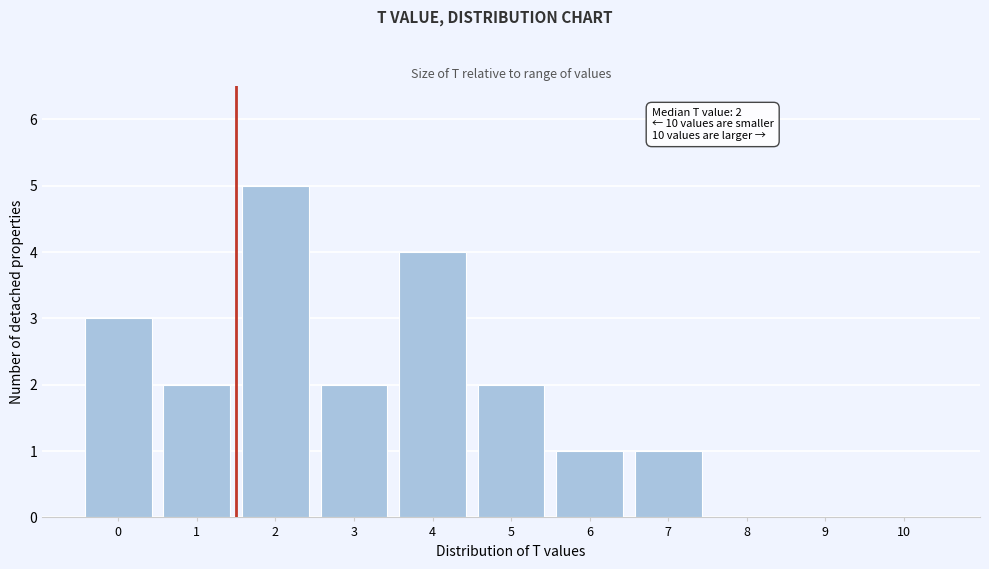

Reading left to right, list all the values displayed in this chart.

0=3	1=2	2=5	3=2	4=4	5=2	6=1	7=1	8=0	9=0	10=0